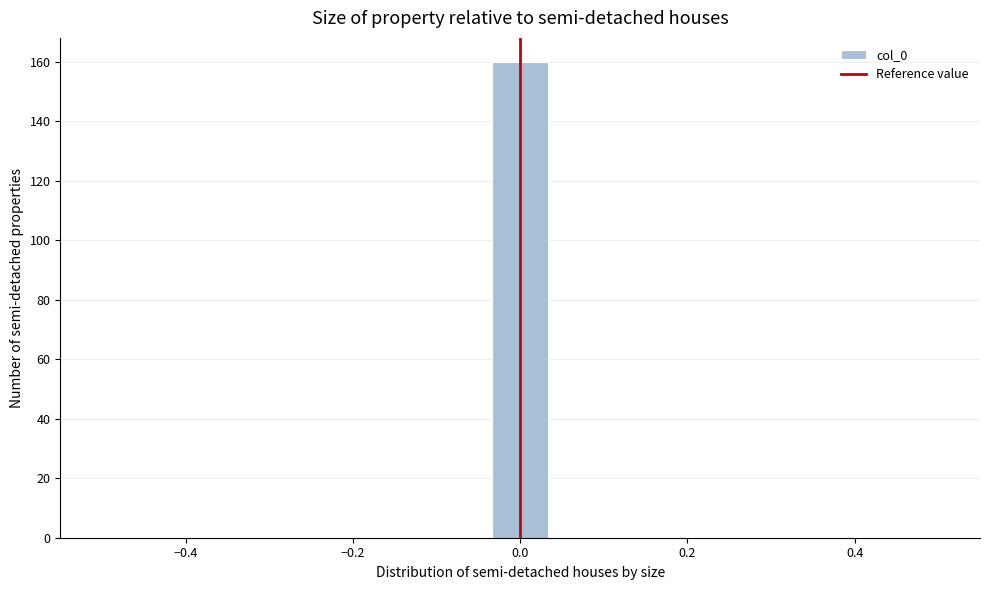

Read against the x-axis, roughly where is the centre of the tallest bar?

0.00